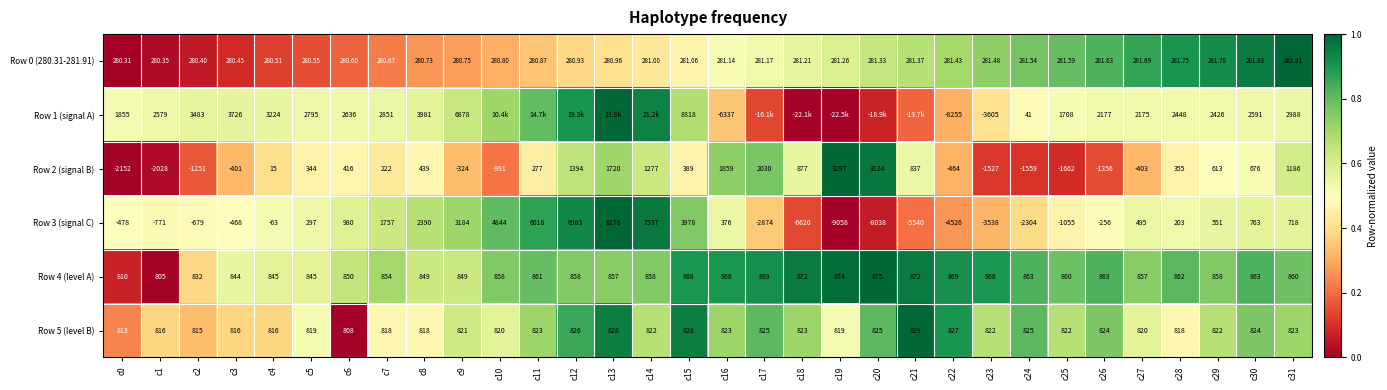

Is the value of Row 4 (level A) at c27 greater than the value of Row 5 (level B) at c7?

Yes